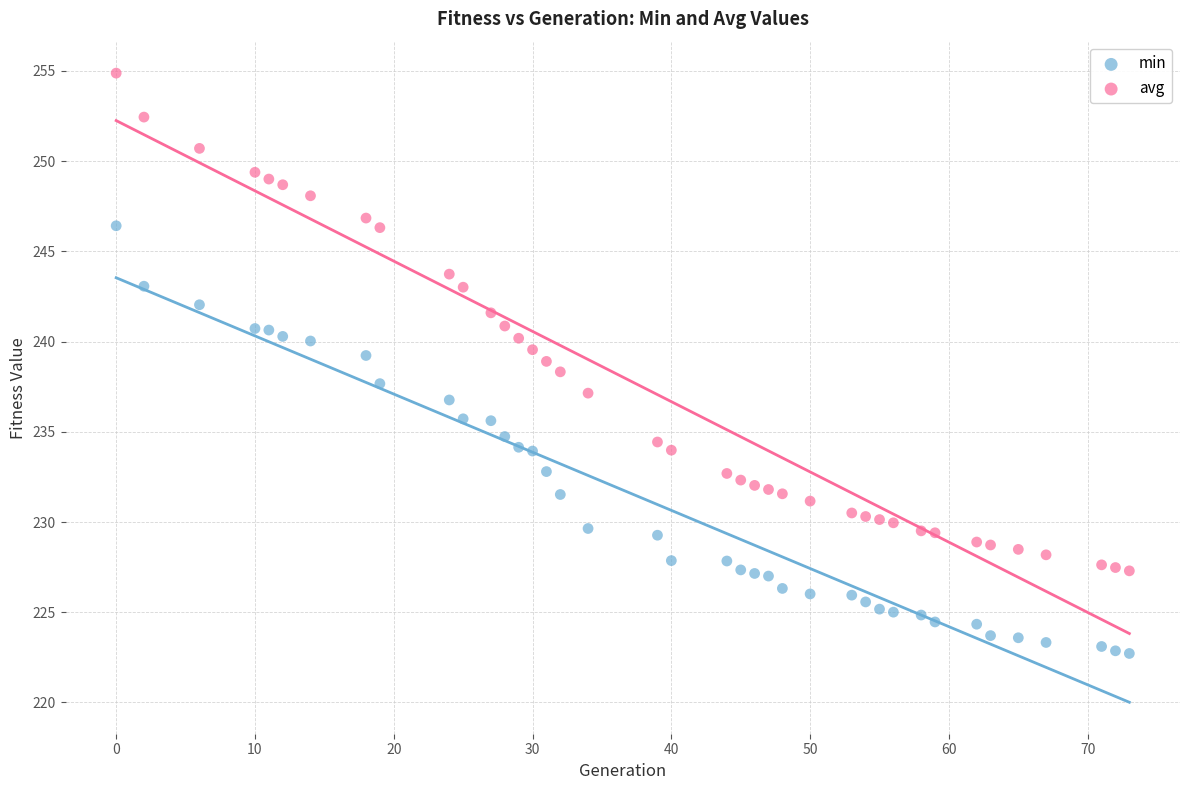

Across all data points, what is the range of X values (max minus min)?

73.0